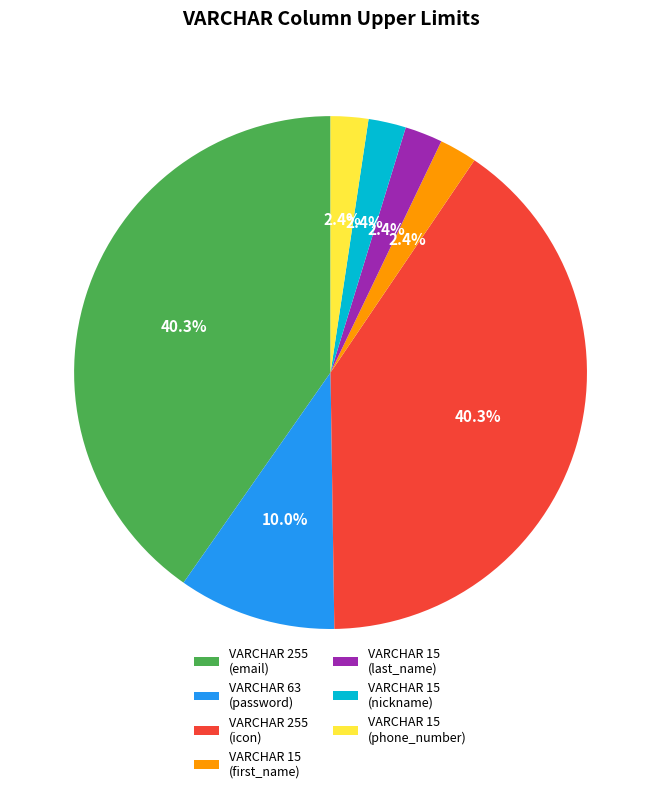

Is there a majority slice in this chart?

No